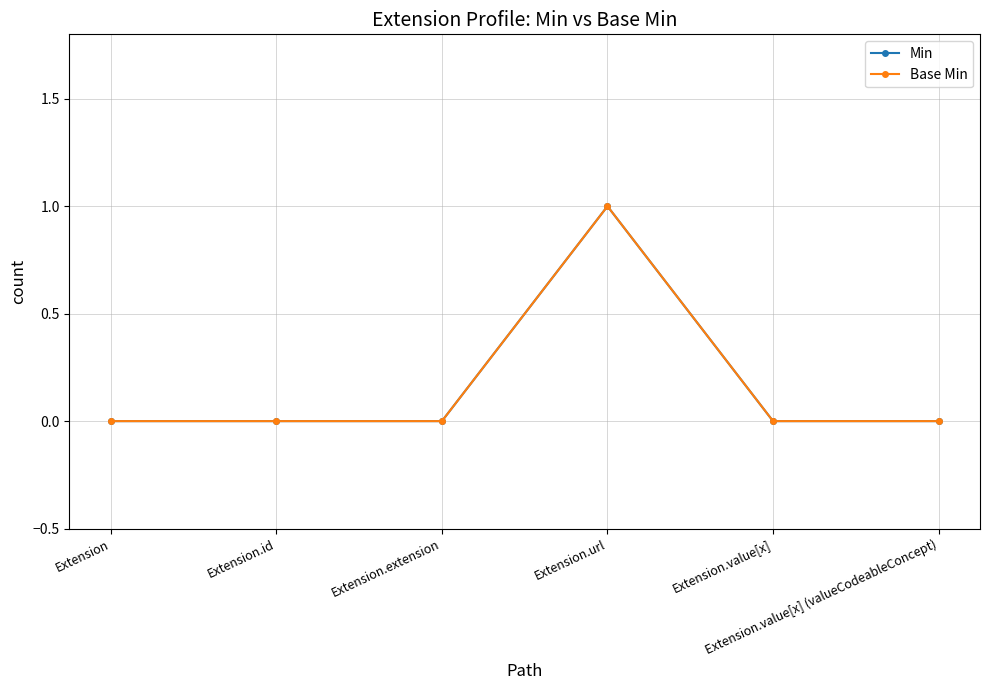

Reading left to right, what are all the values shown in this chart?

Min: 0	0	0	1	0	0
Base Min: 0	0	0	1	0	0